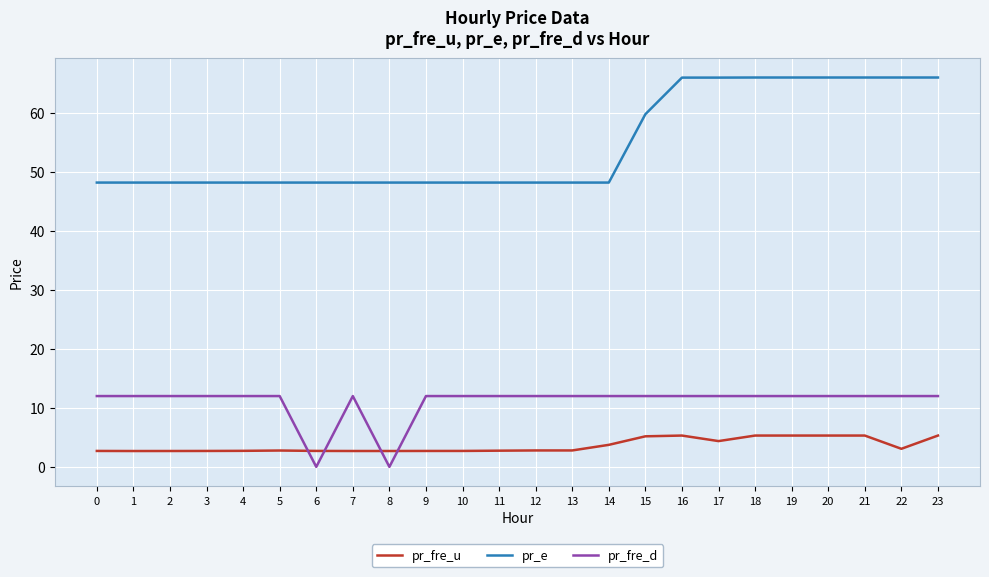

The pr_e series shows 48.2 at 13. True or false?

True